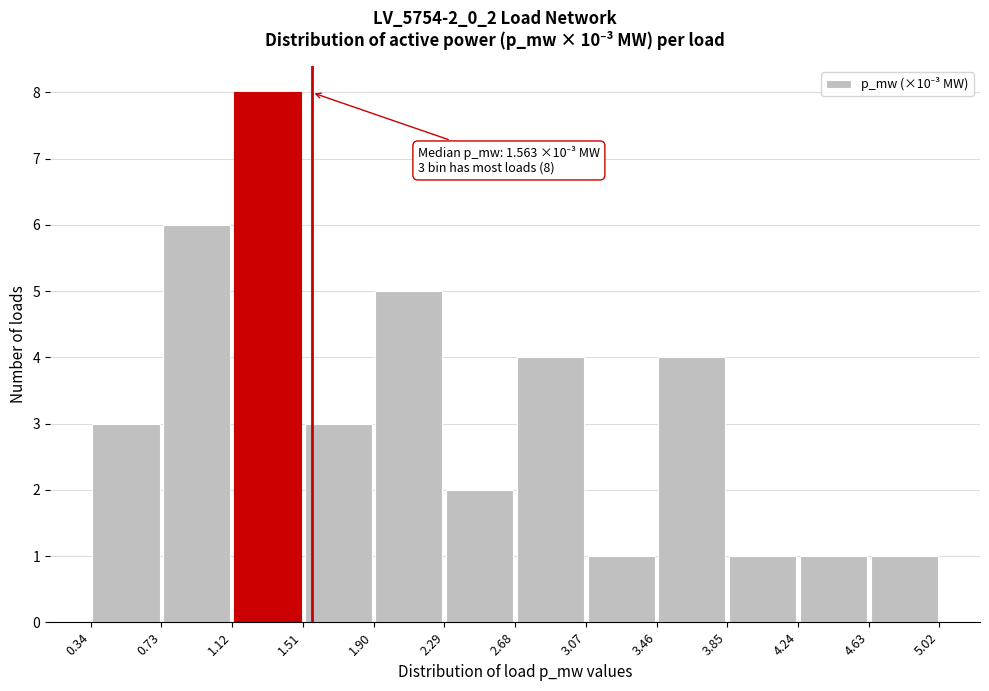

Over which range of the x-axis is the bar tallest?

1.12 to 1.51